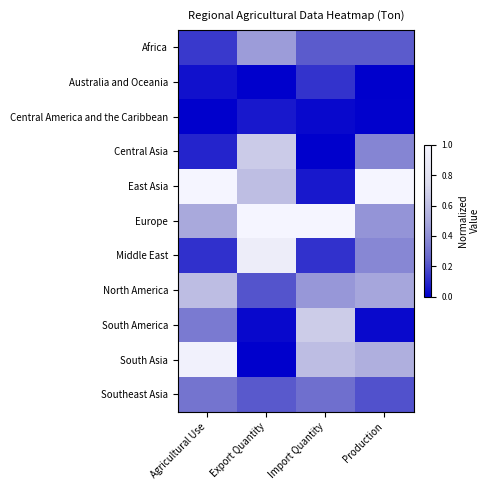

Which has a higher value, Agricultural Use or Production?

Production